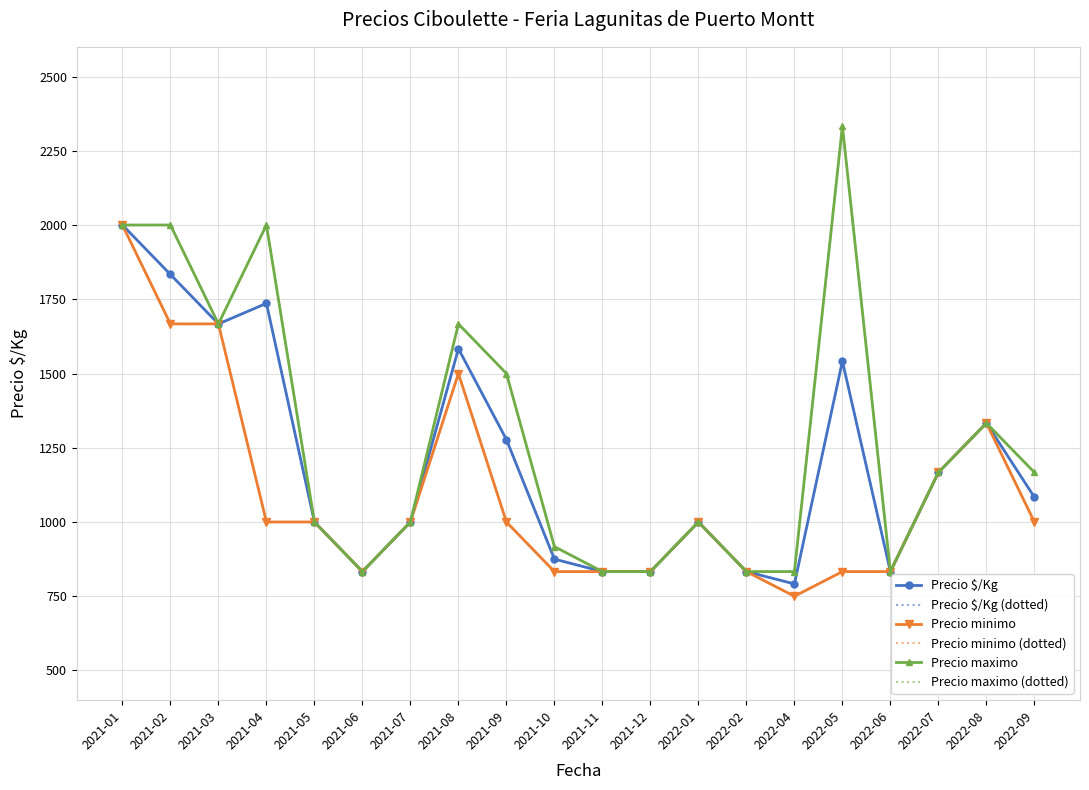

Rank the series by their maximum value, from lowest to highest.

Precio $/Kg, Precio $/Kg (dotted), Precio minimo, Precio minimo (dotted), Precio maximo, Precio maximo (dotted)